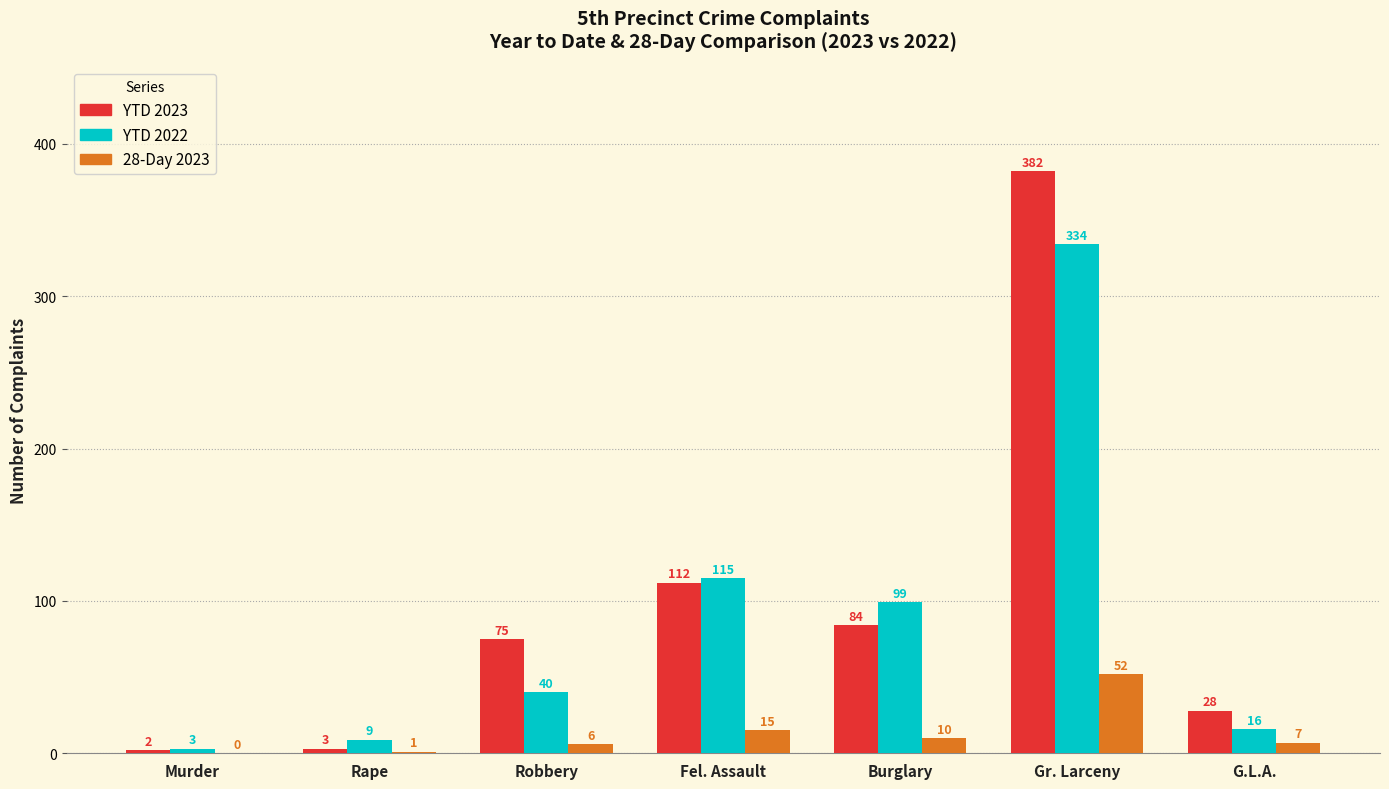

What is the approximate value of 28-Day 2023 at Rape?

1